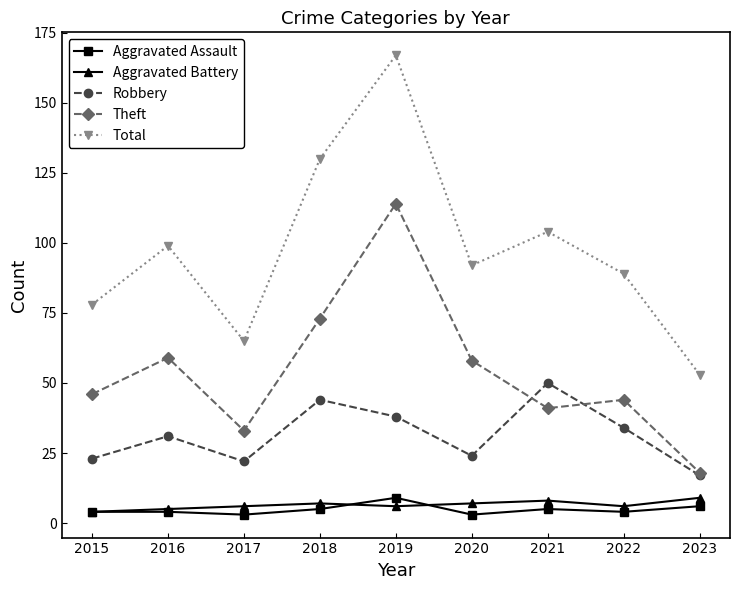

Which series has the widest spread of values?

Total